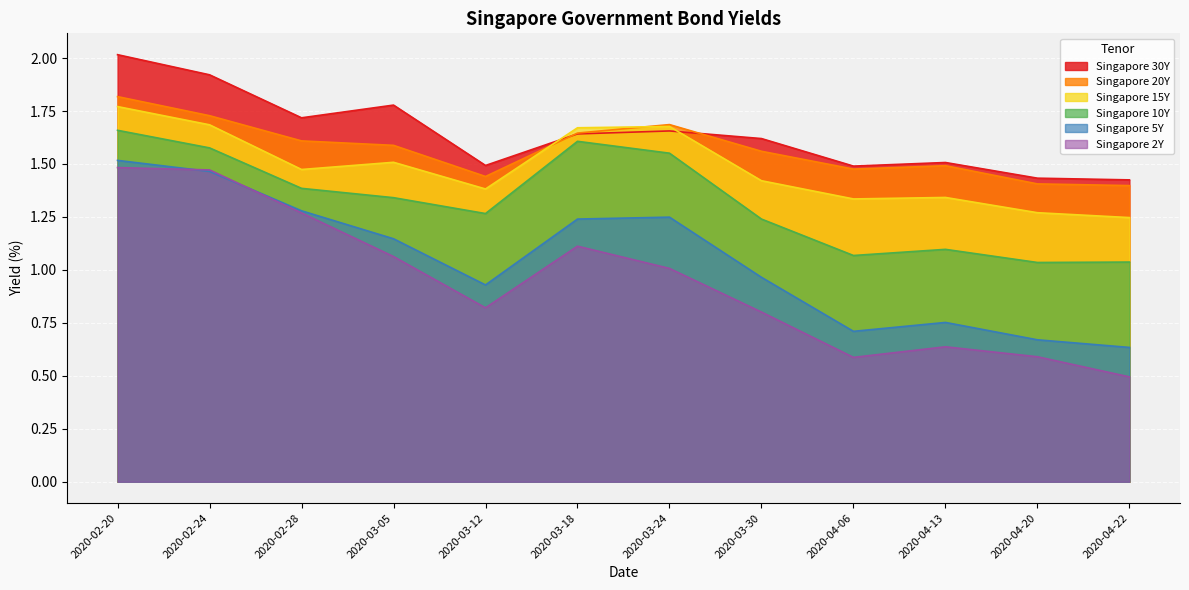

What is the value of the Singapore 10Y point at the 4th from the left?

1.3